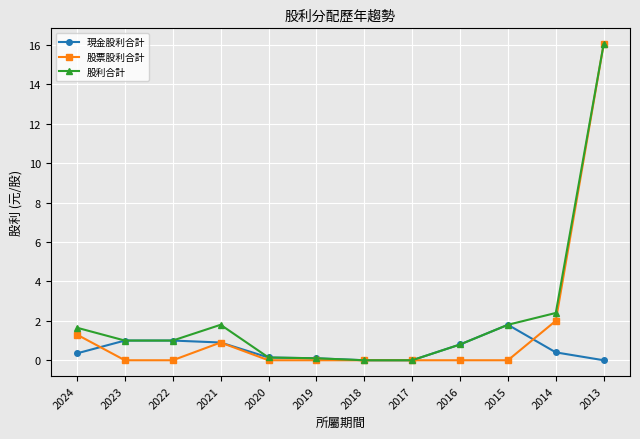

Which series has the largest range (max minus min)?

股票股利合計